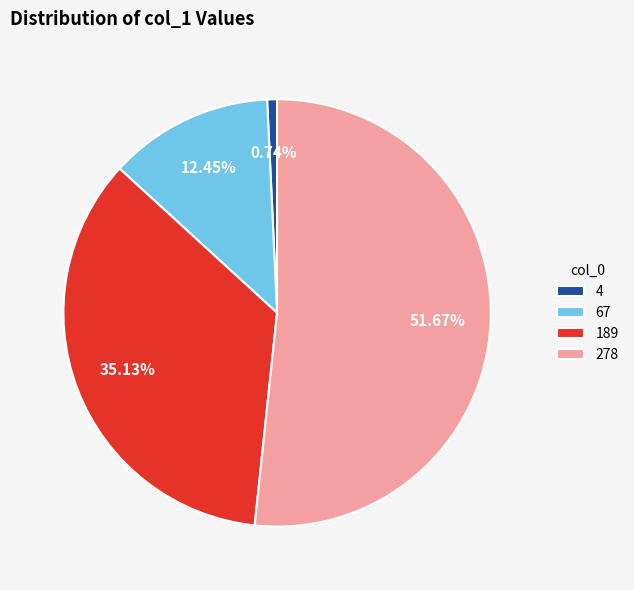

How many segments does this pie chart have?

4